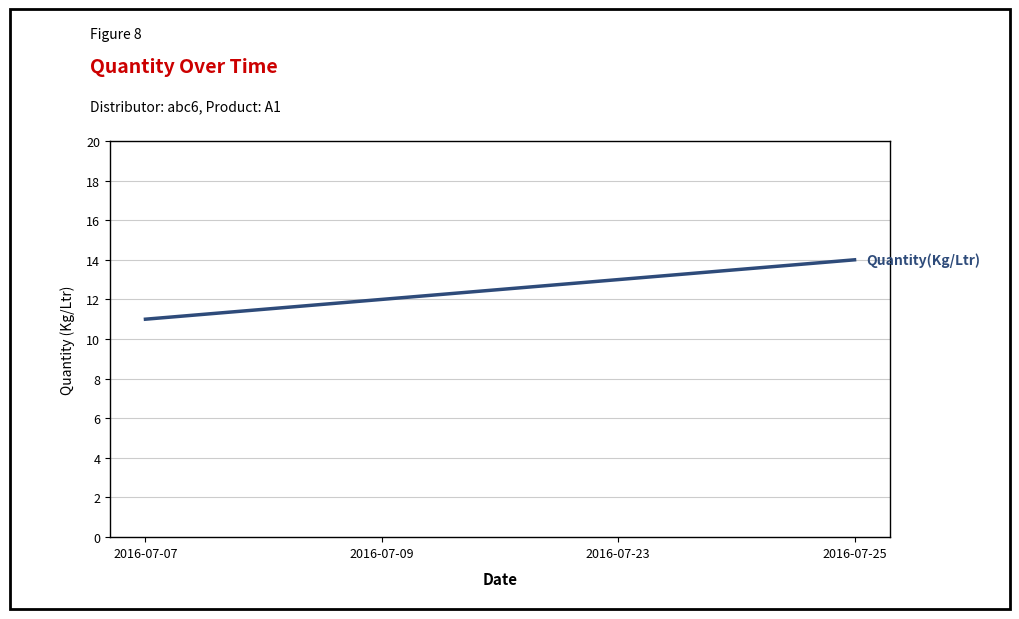

What is the sum of all values?

50